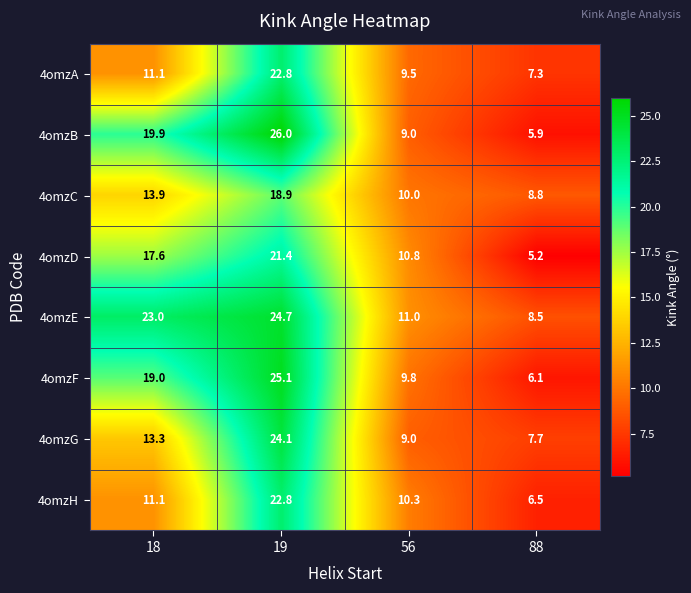

What is the total value across all series at 88?

56.0